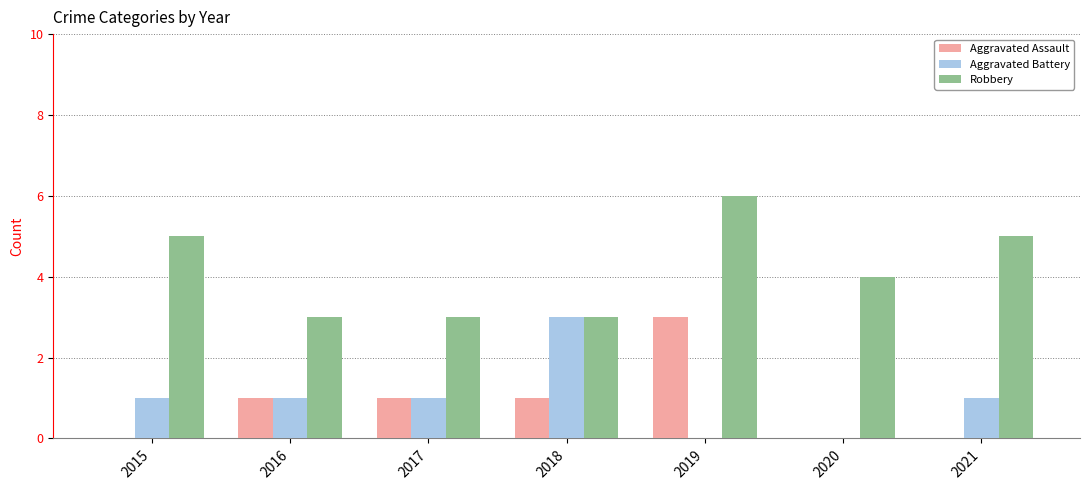

What is the maximum value for Aggravated Assault?

3